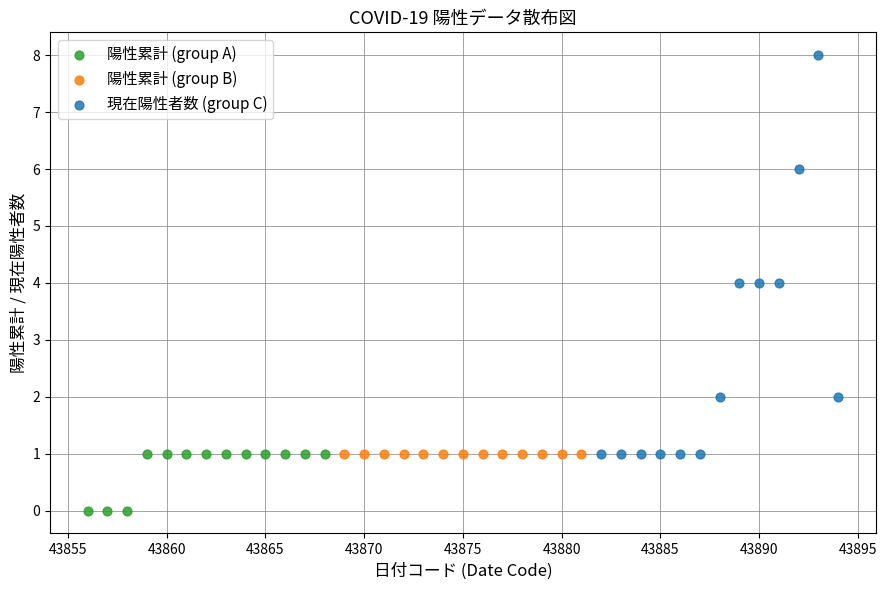

What are all the series names shown in the legend?

陽性累計 (group A), 陽性累計 (group B), 現在陽性者数 (group C)